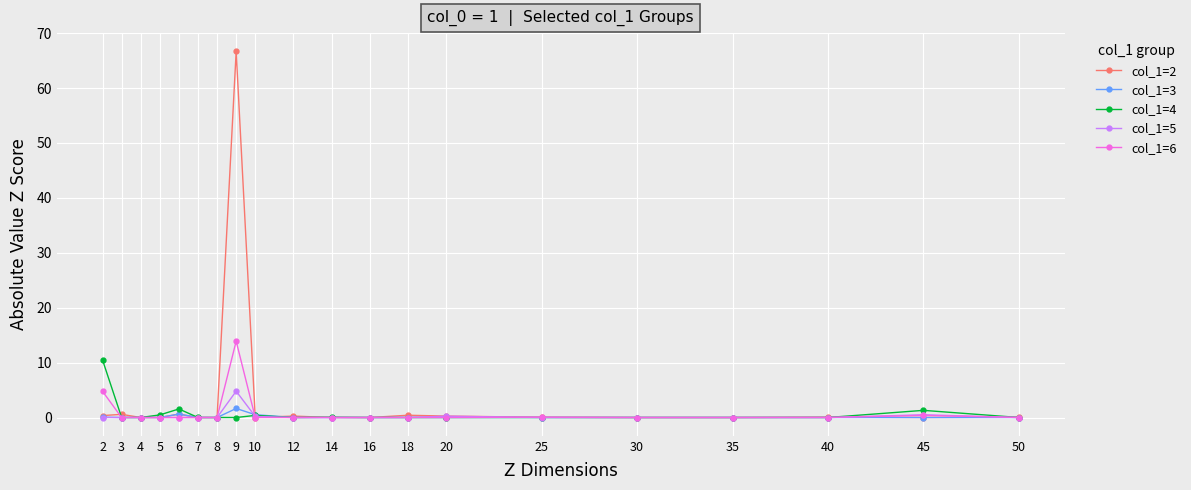

What is the average value of the col_1=6 series?

1.0